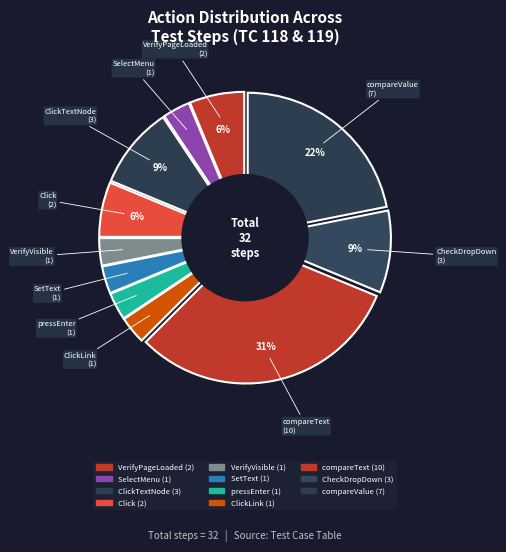

Does UIInput.compareValue represent more than half of the total?

No